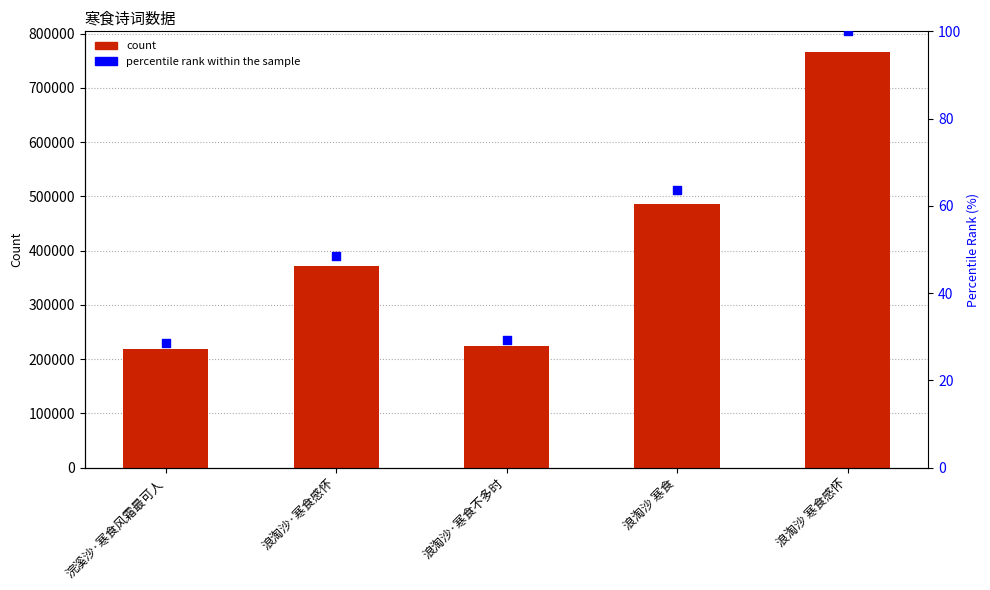

Which series has the largest total across all categories?

col_0